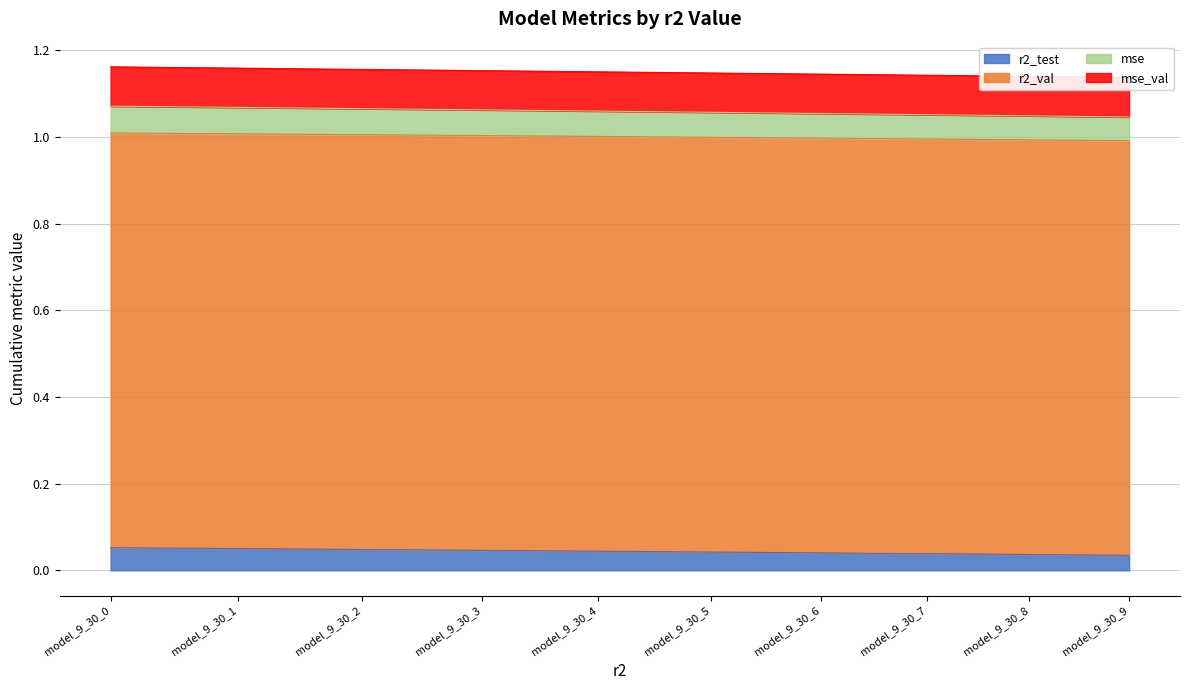

True or false: mse and r2_test intersect in this chart.

False